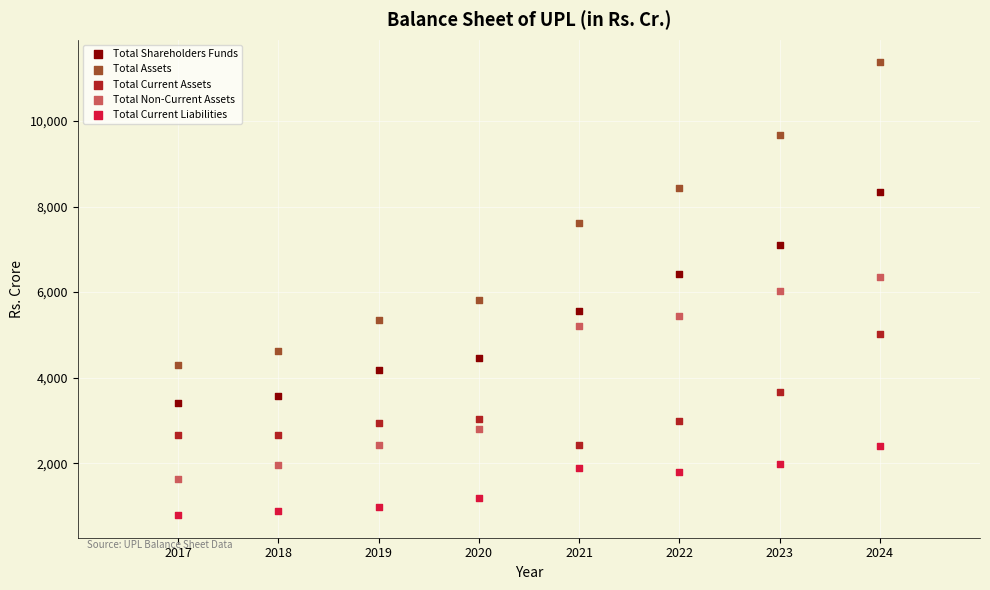

Which series has the widest spread of Y values?

Total Assets